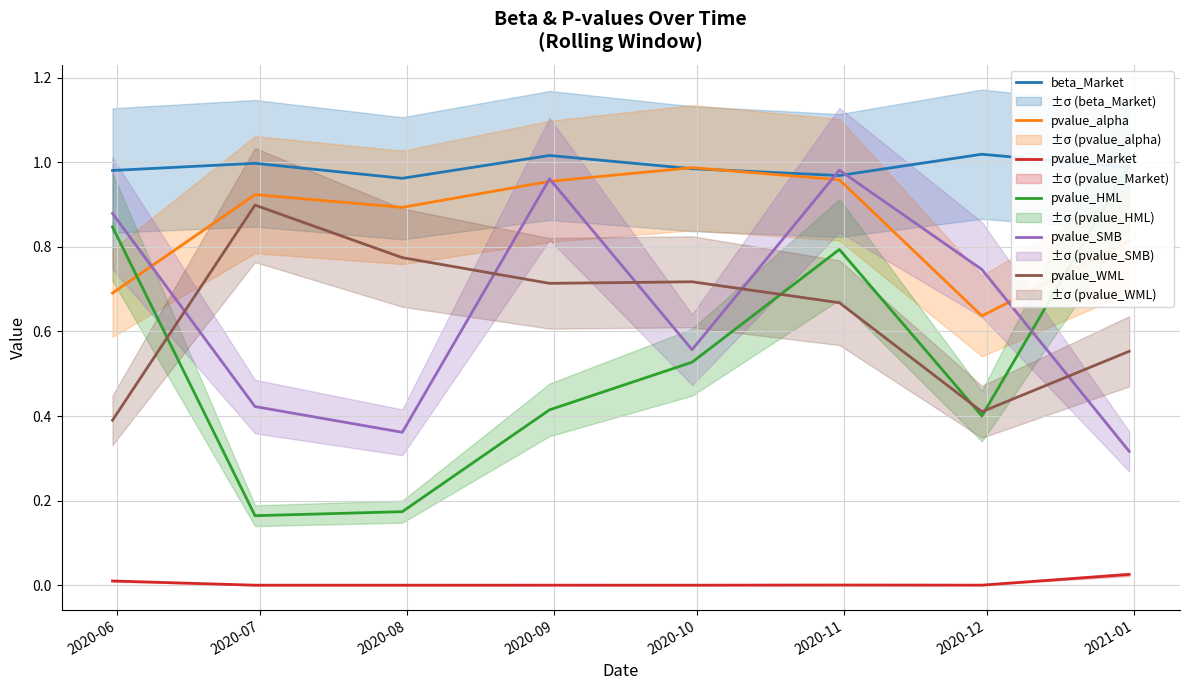

What is the difference between the maximum and second lowest values in the pvalue_HML series?

0.8